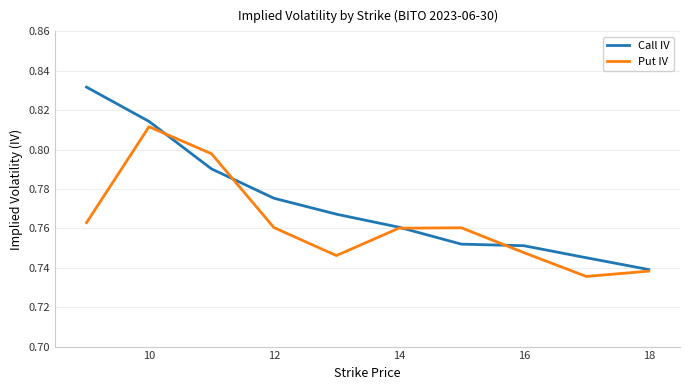

List the series in order of their peak value, lowest first.

Put IV, Call IV